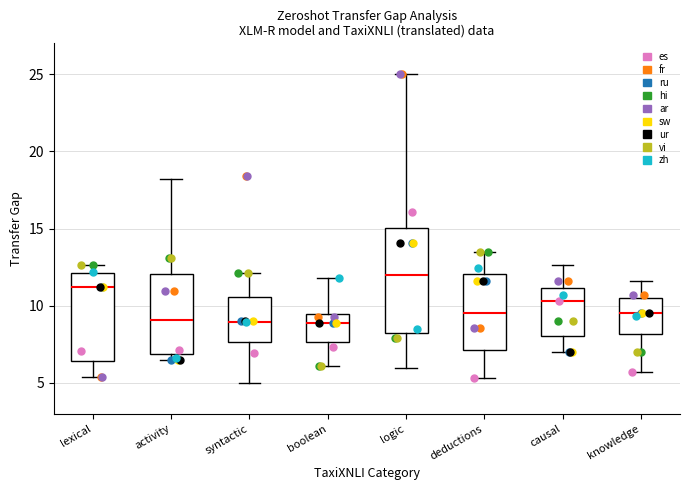

Comparing the boxes themselves (not the whiskers), which one is the tallest?

logic